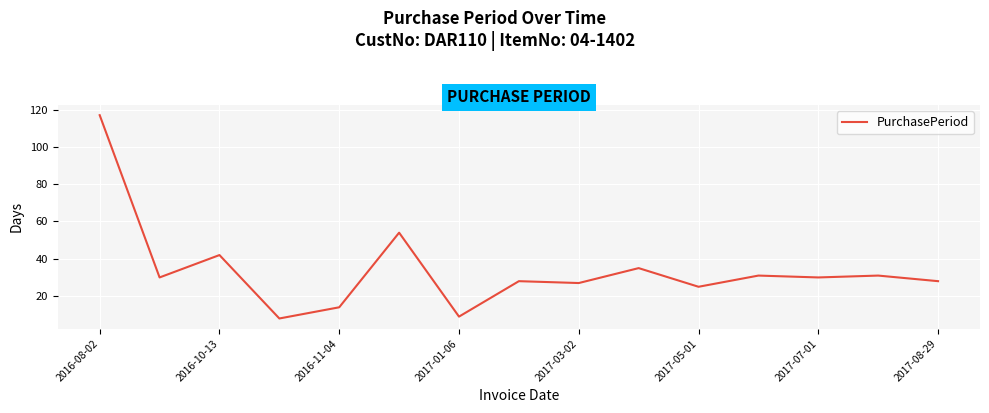

What is the greatest value displayed?

117